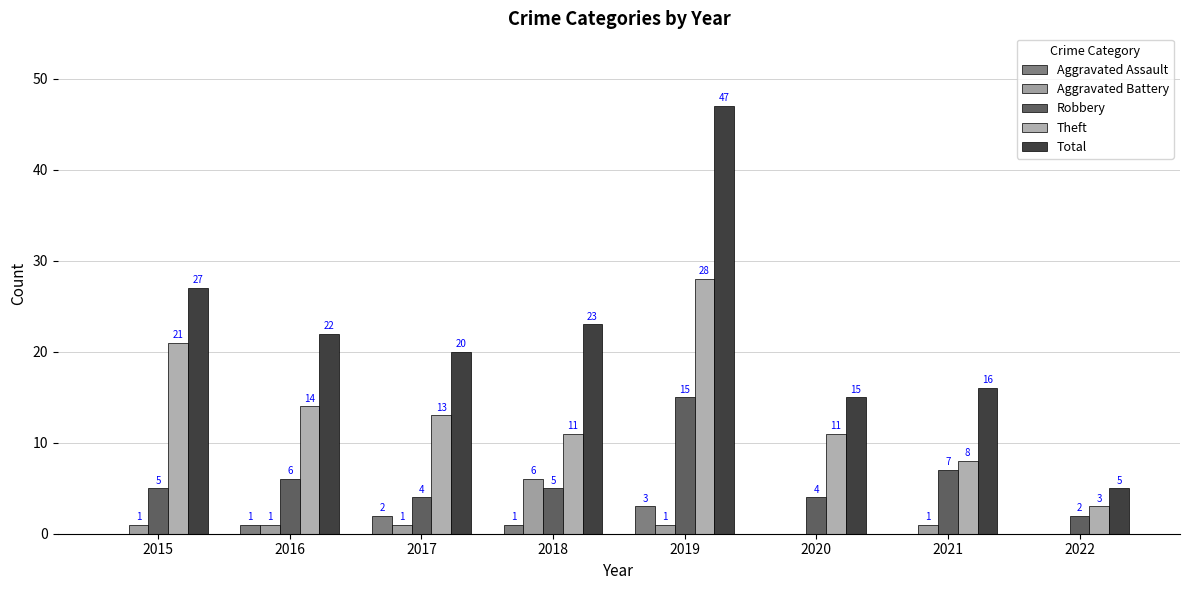

What are all the series names shown in the legend?

Aggravated Assault, Aggravated Battery, Robbery, Theft, Total